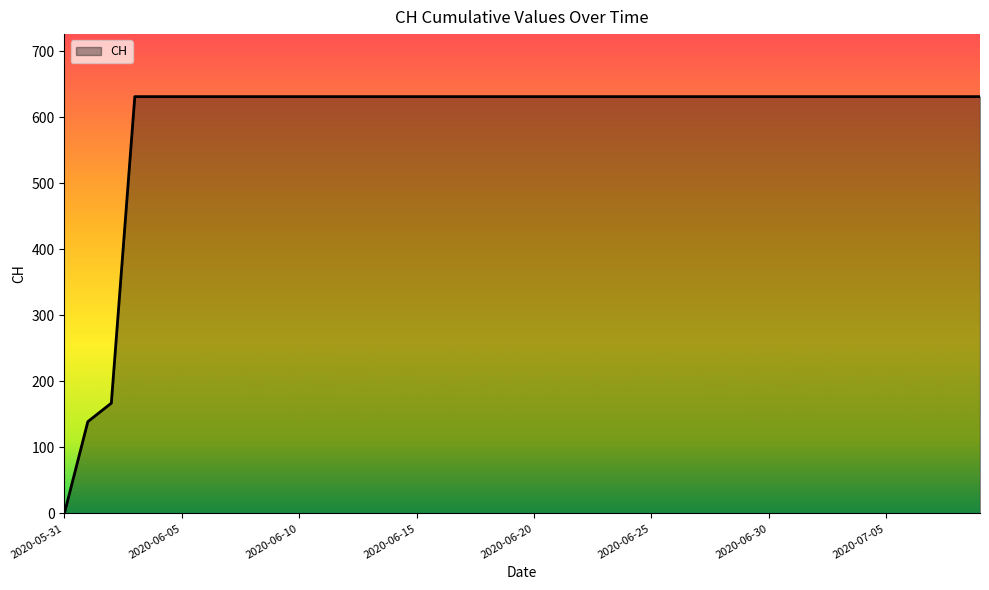

What is the difference between the second highest and minimum values?

631